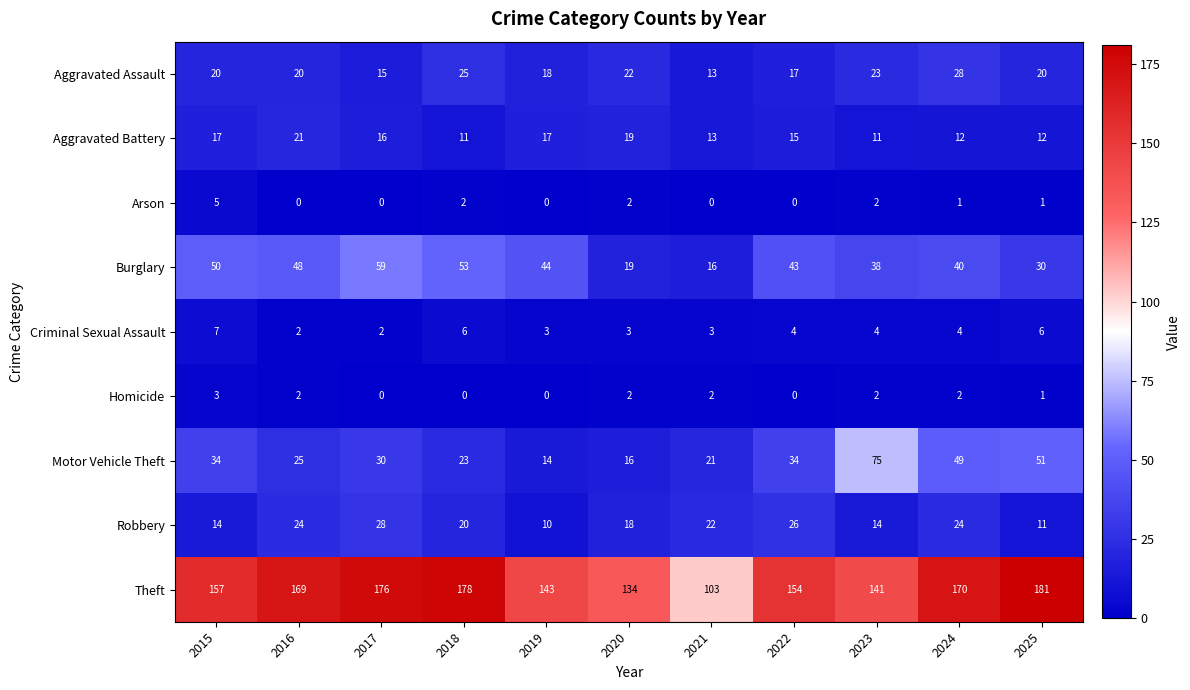

Rank the series at 2015 from highest to lowest value.

Theft, Burglary, Motor Vehicle Theft, Aggravated Assault, Aggravated Battery, Robbery, Criminal Sexual Assault, Arson, Homicide